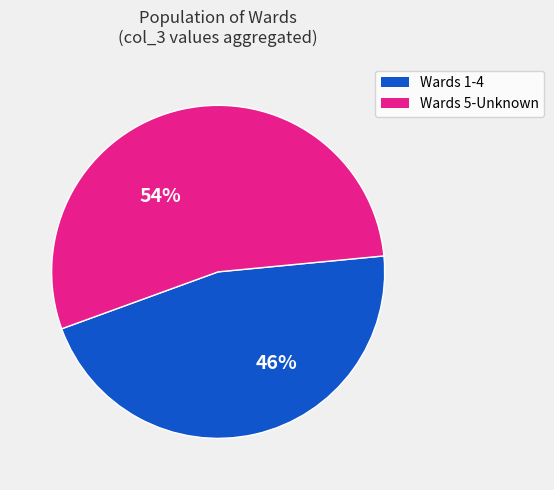

To the nearest percent, what is the difference between the largest and smallest slice percentages?

8%